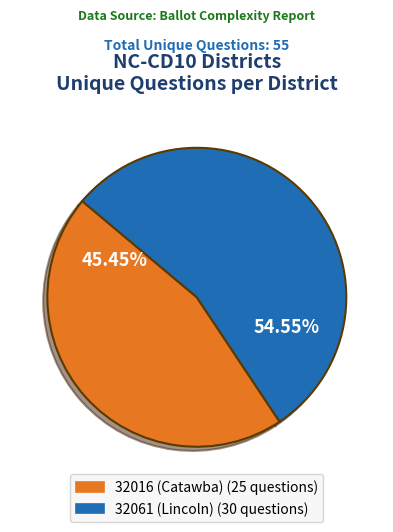

To the nearest percent, what is the difference between the 32016 (Catawba) and 32061 (Lincoln) slice percentages?

9%